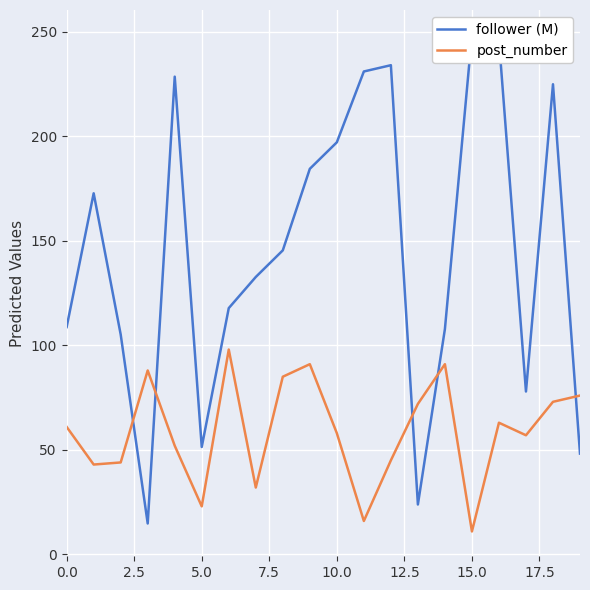

What is the minimum value for post_number?

11